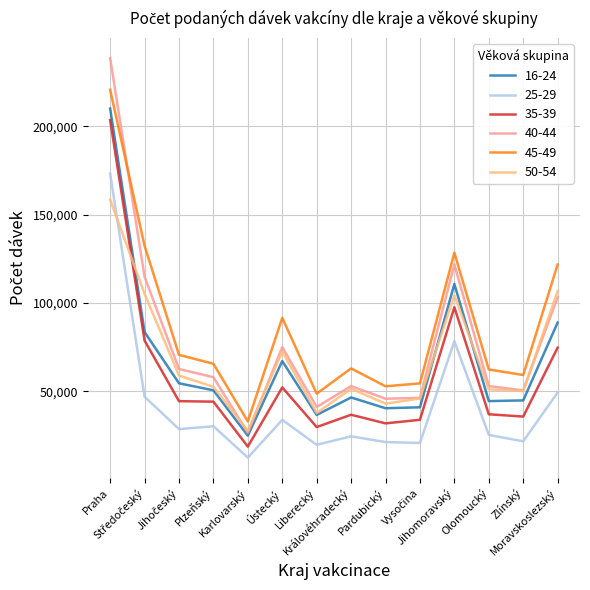

What is the minimum value for 16-24?

24980